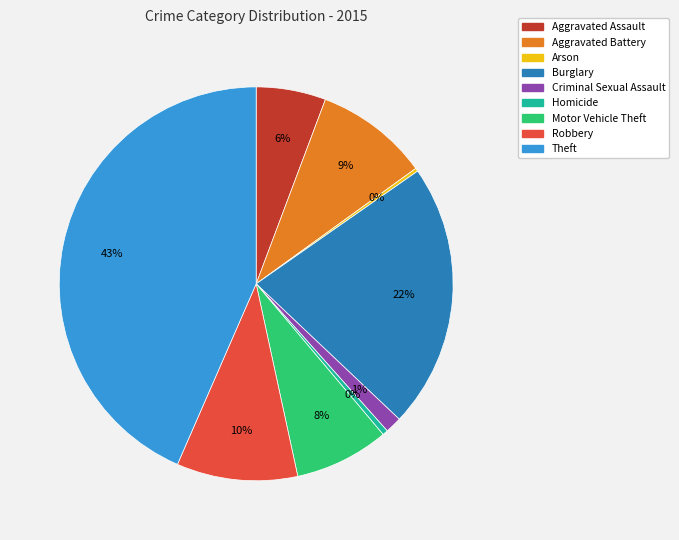

What is the largest slice in the pie chart?

Theft